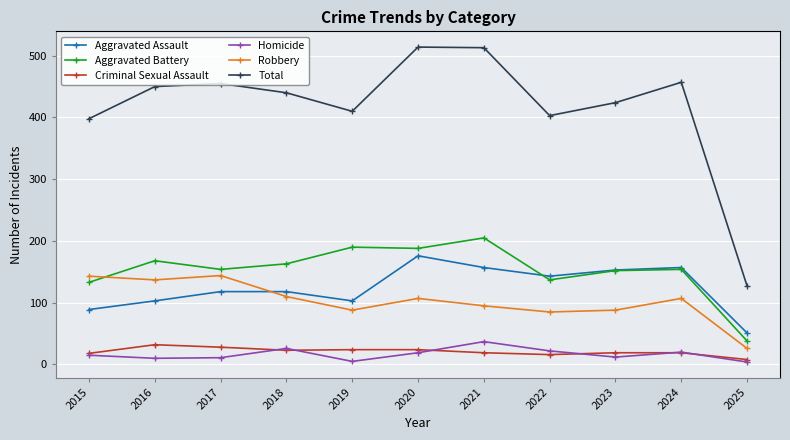

What is the smallest value displayed?

4